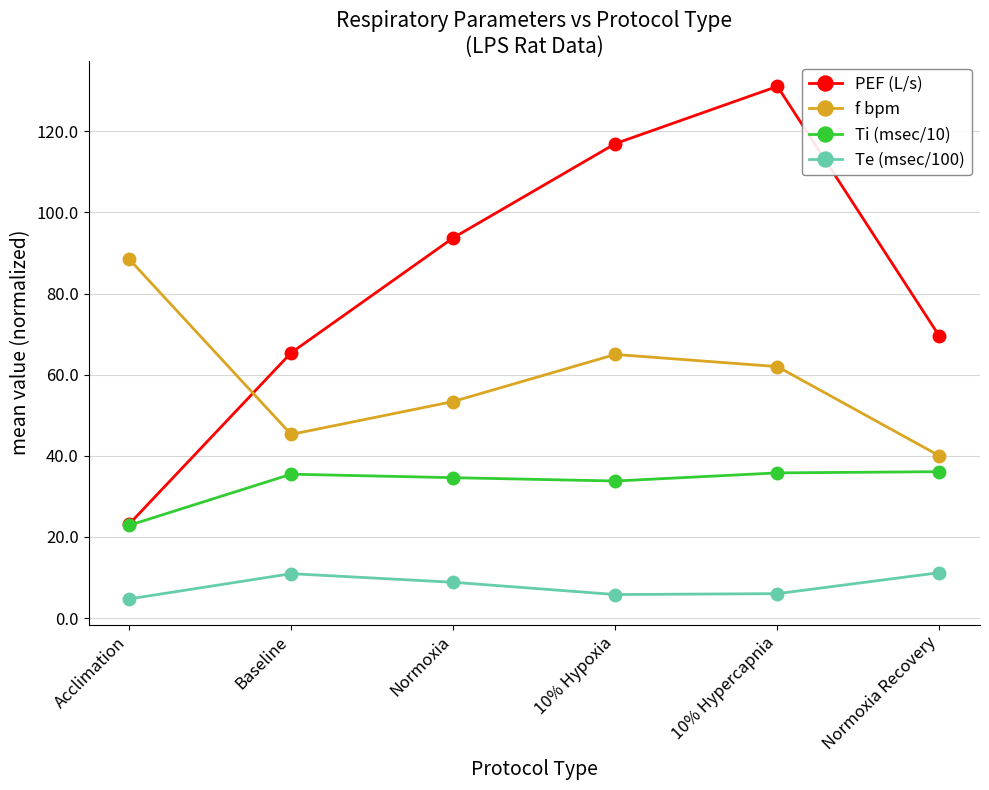

Which category has the highest value in the f bpm series?

Acclimation